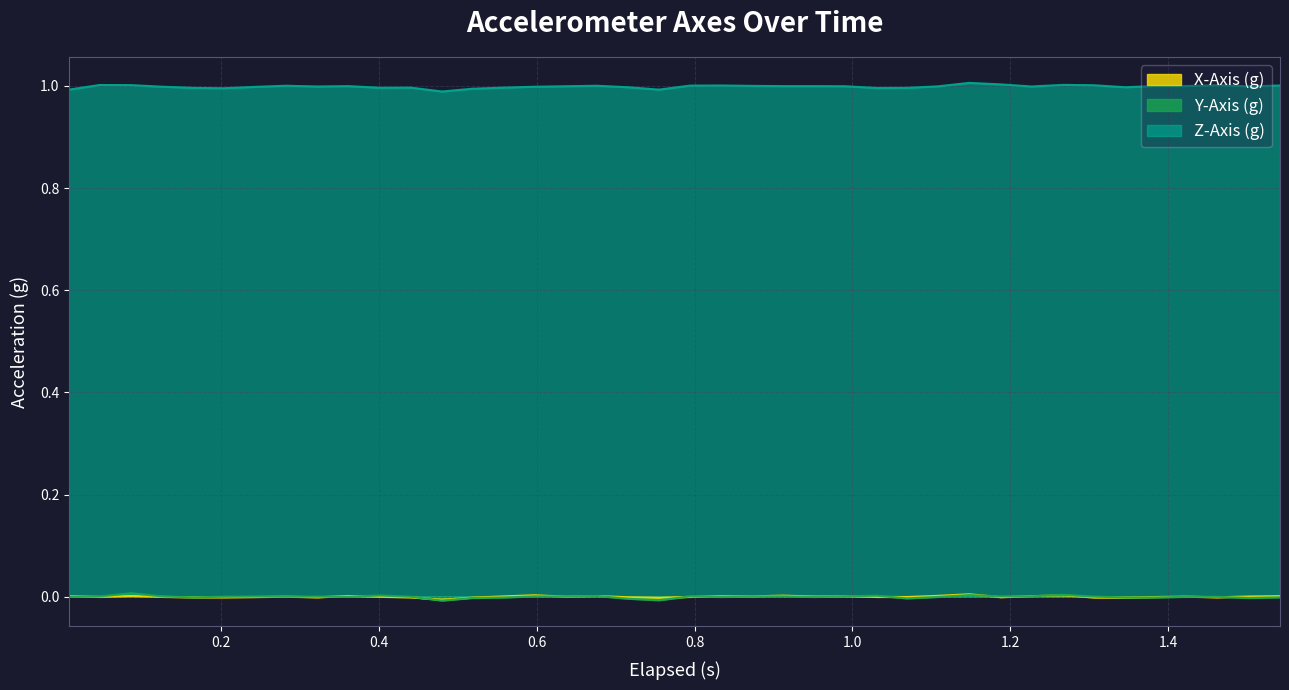

At how many categories does at least one series exceed 0?

40